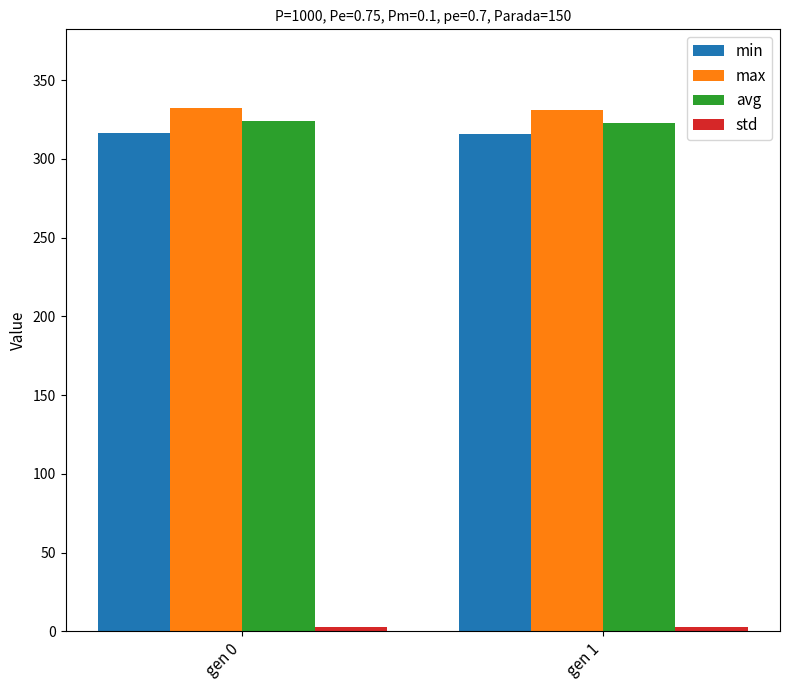

What is the minimum value for max?

331.0